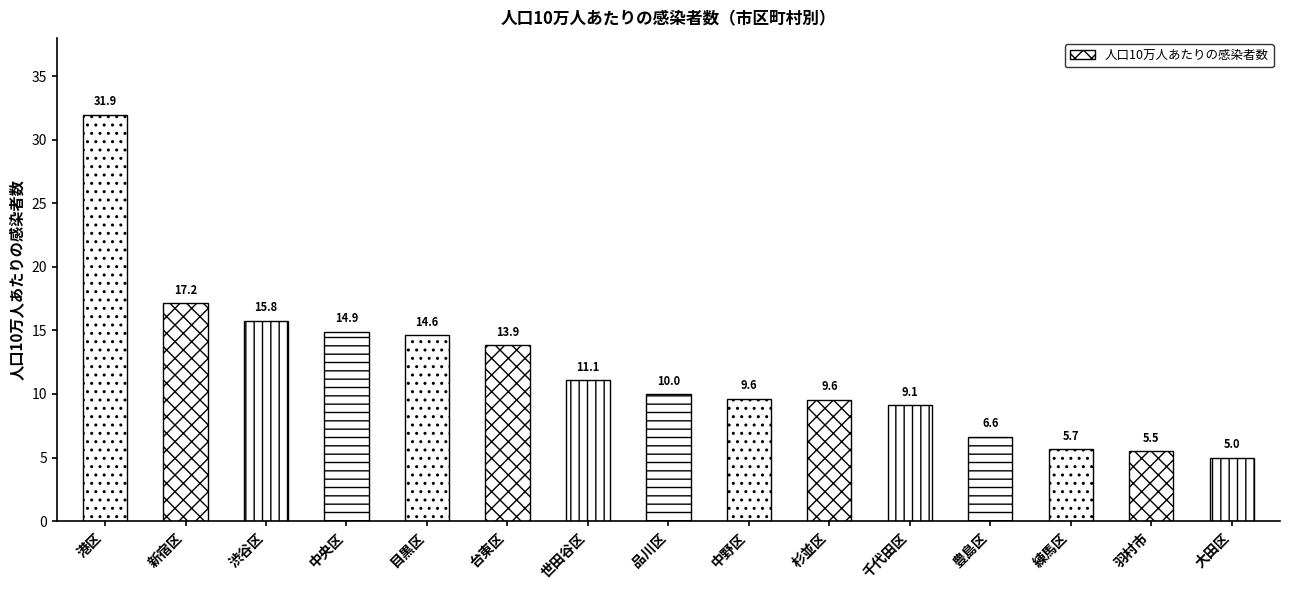

What value does the data have at 豊島区?

6.6